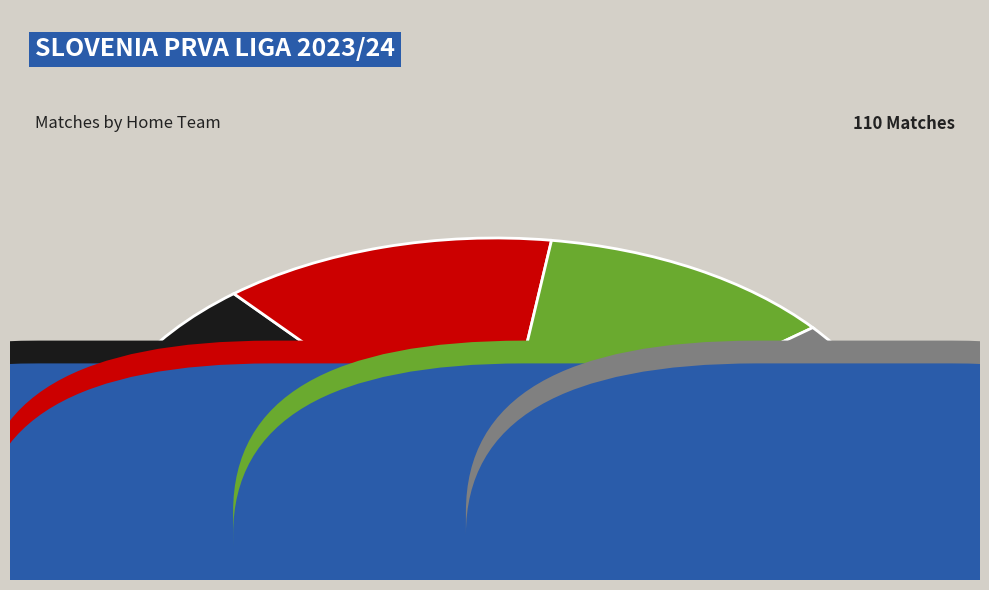

What percentage is NOT represented by Olimpija Ljubljana?

83.8%